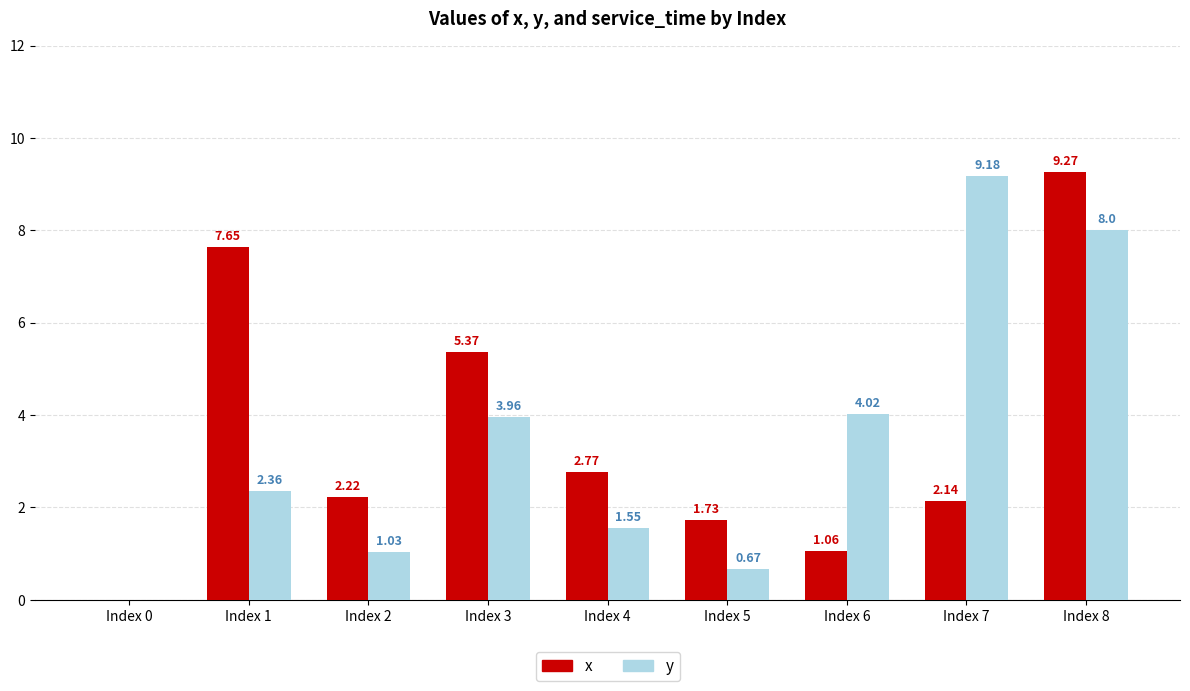

Which series changed the most between Index 3 and Index 6?

x